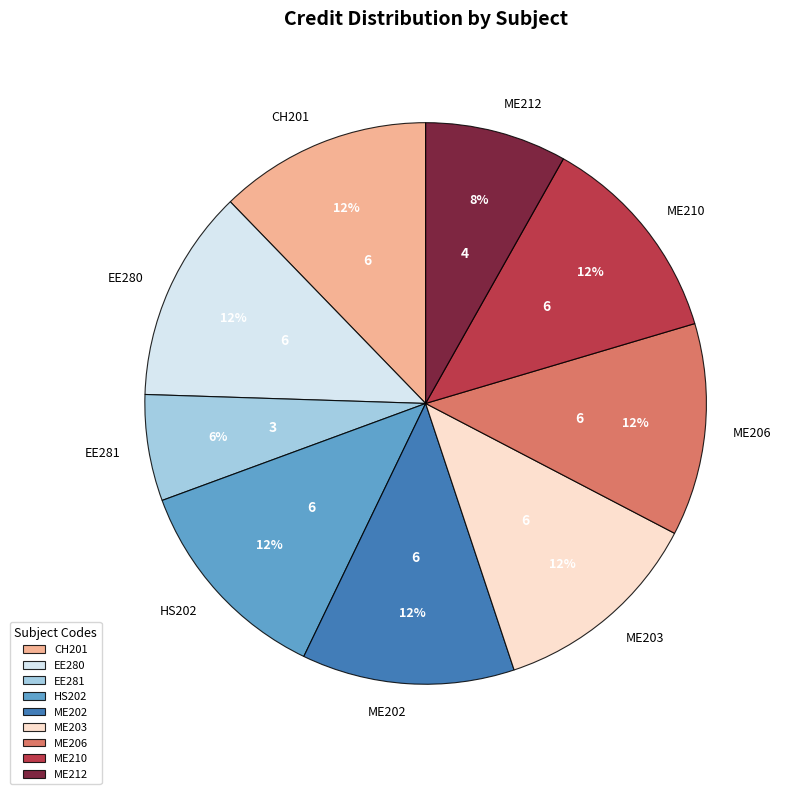

To the nearest percent, what portion does ME206 represent?

12%